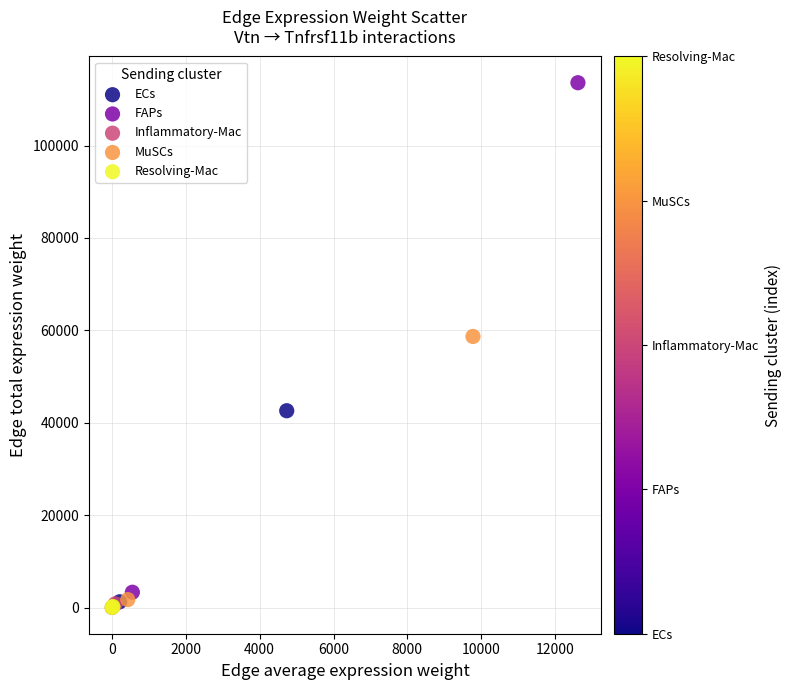

What are all the series names shown in the legend?

ECs, FAPs, Inflammatory-Mac, MuSCs, Resolving-Mac